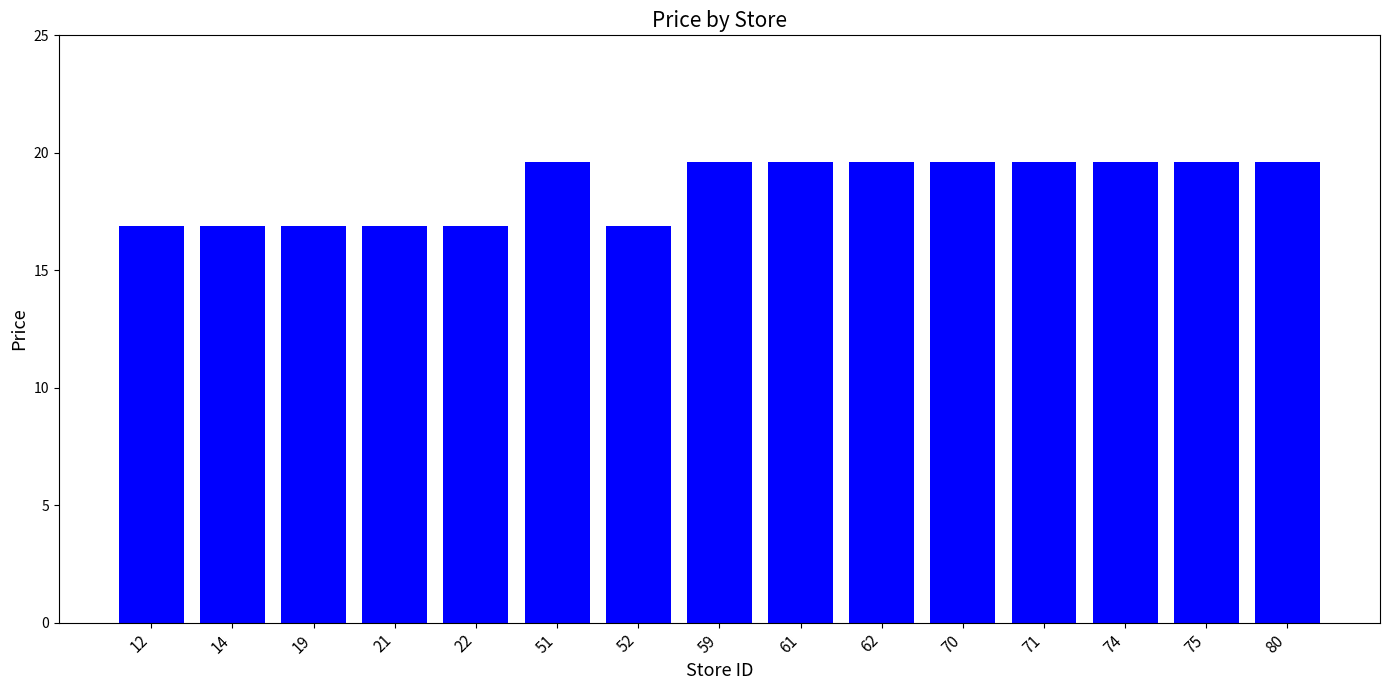

How many bars are there in total?

15